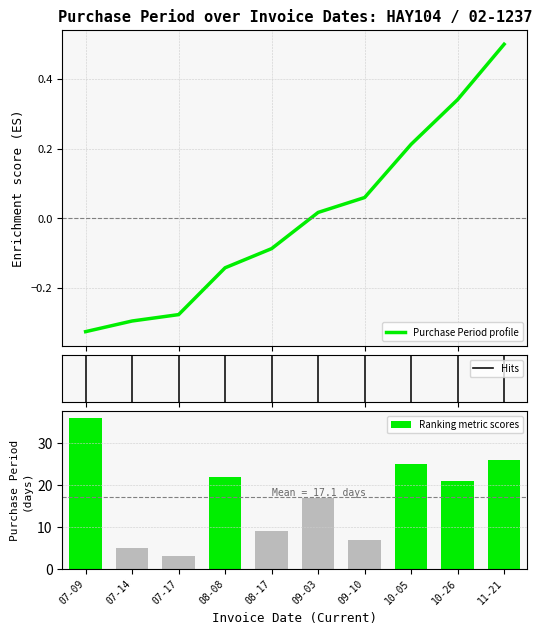

Rank the categories by Ranking metric scores value from highest to lowest.

07-09, 11-21, 10-05, 08-08, 10-26, 09-03, 08-17, 09-10, 07-14, 07-17